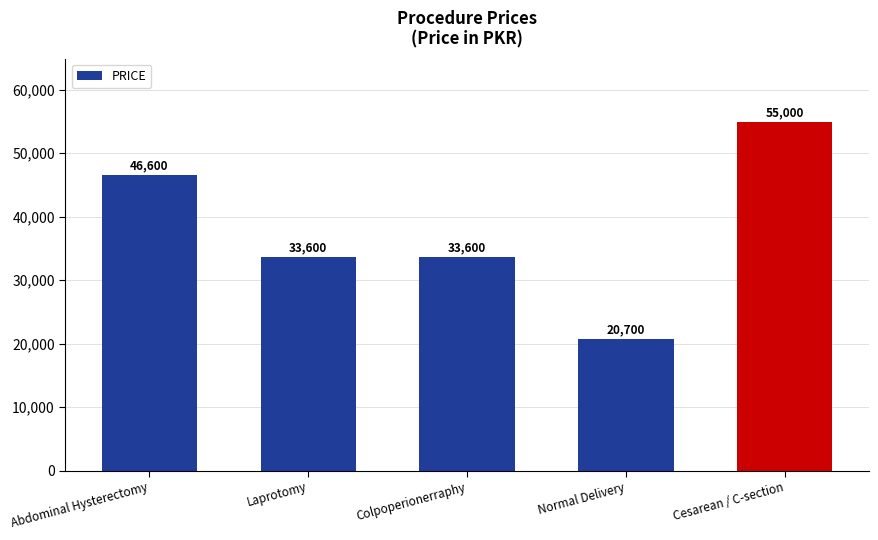

What is the average value?

37900